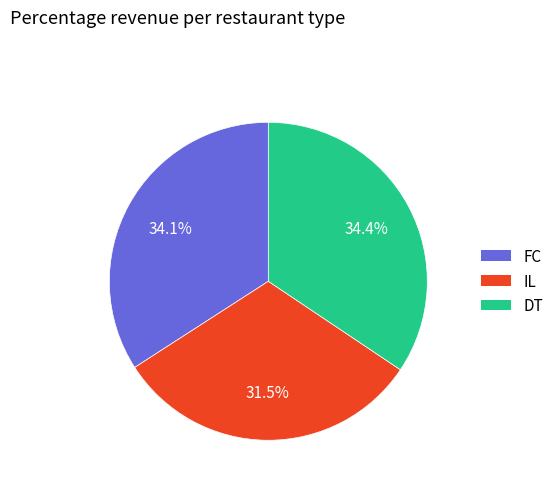

How many segments does this pie chart have?

3